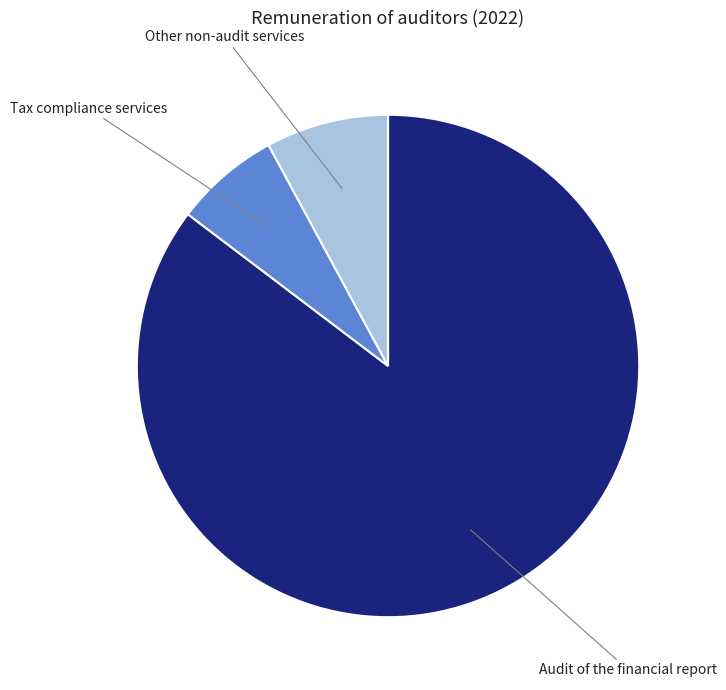

Count the number of slices in the pie.

3